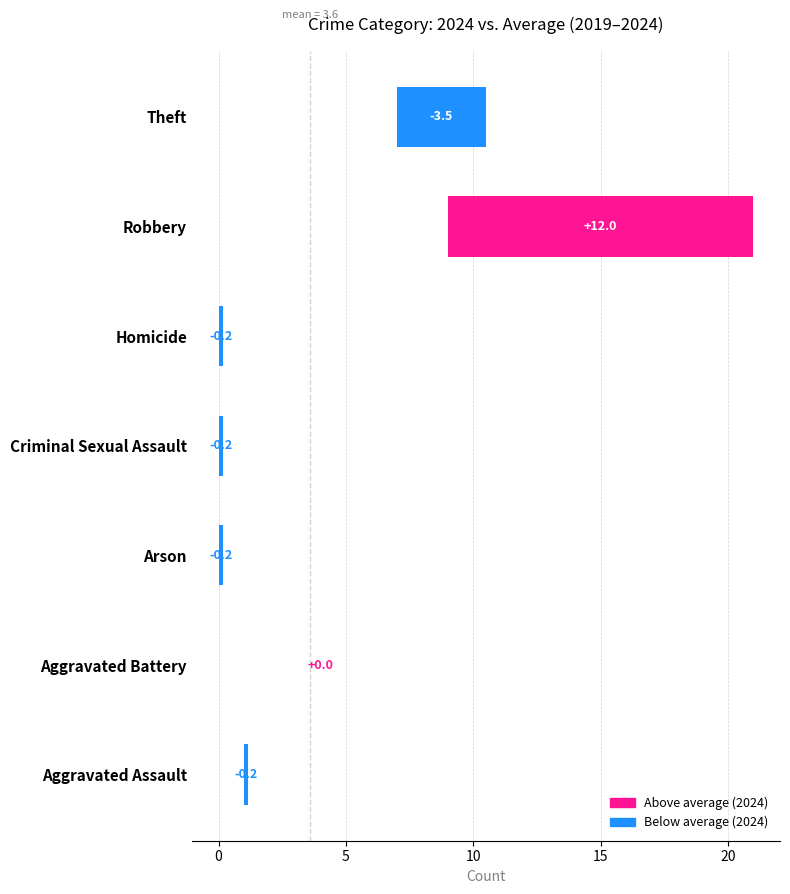

Is it true that the value at Homicide is -0.3?

False